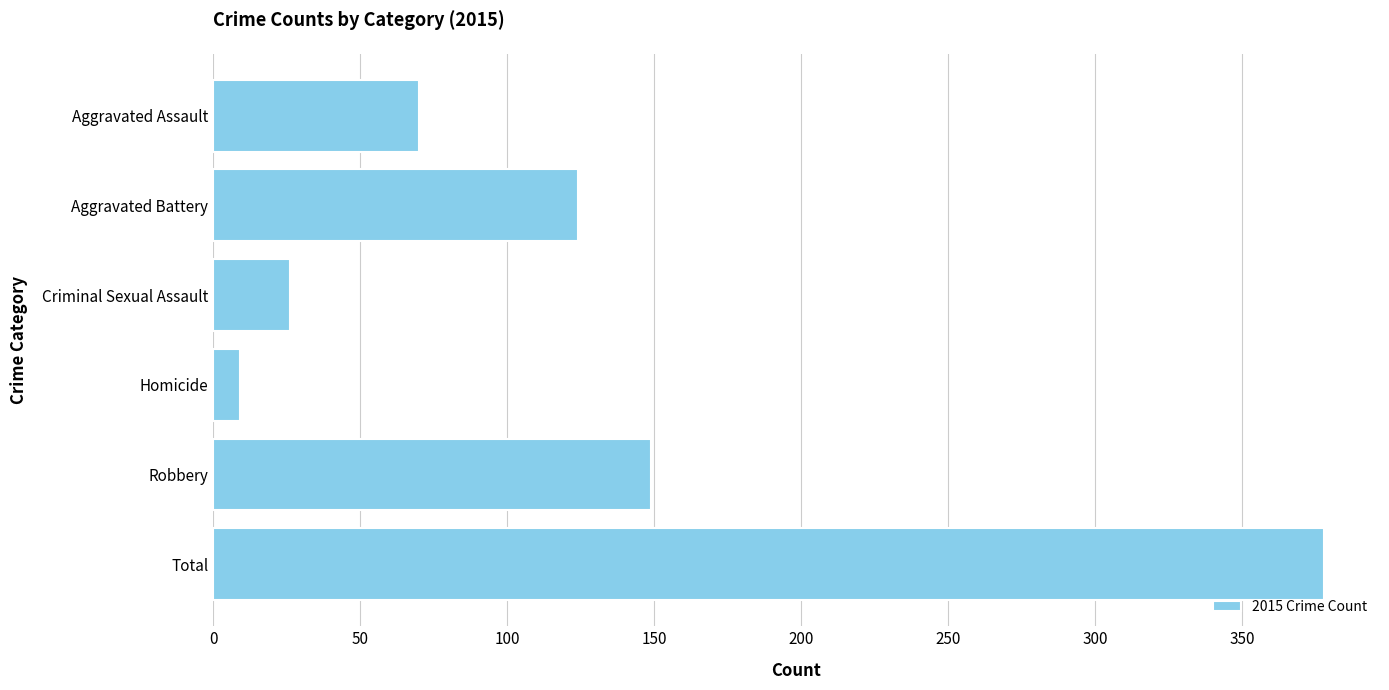

How many bars are there in total?

6